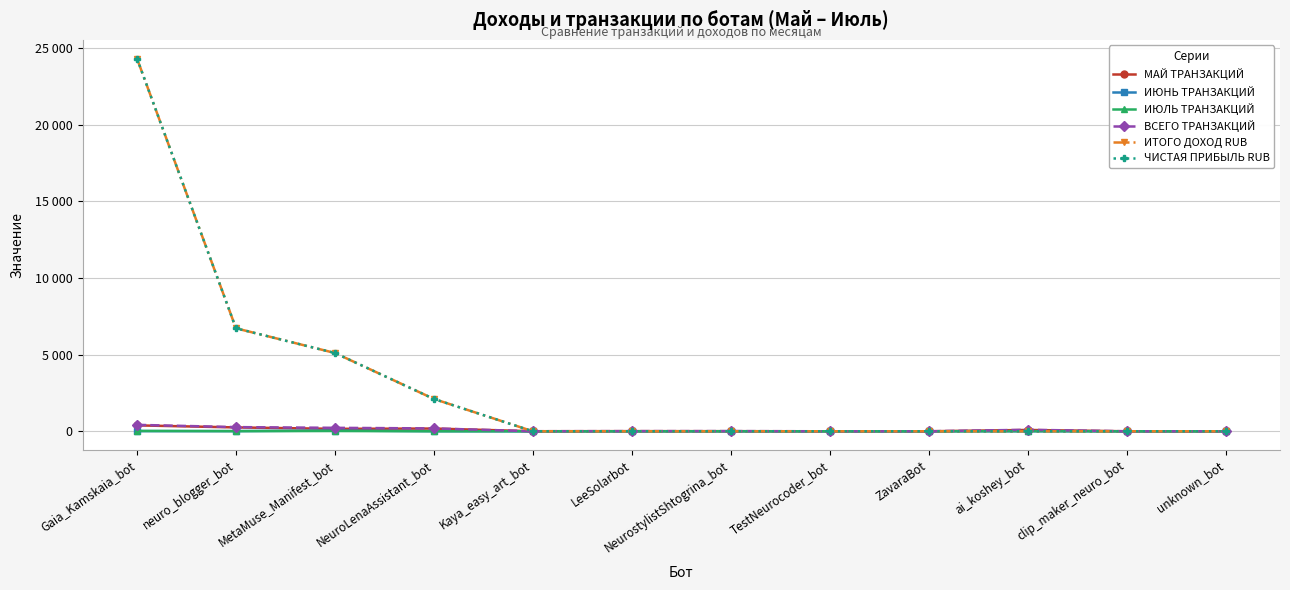

Is this an area chart (filled region under the line)?

No